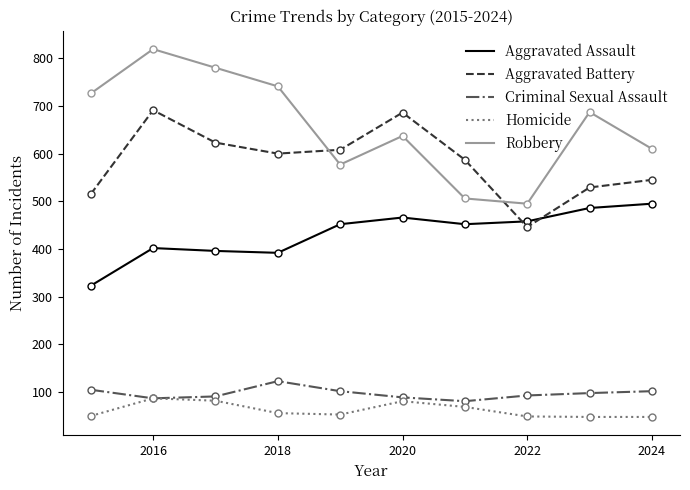

What is the greatest value displayed?

819